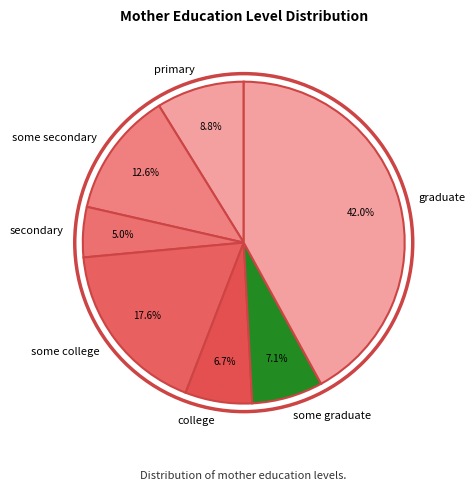

Is it true that some graduate is 1% of the pie?

False